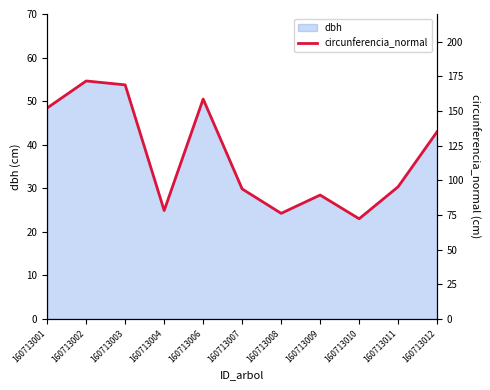

The value at 160713002 is 45.3. True or false?

False